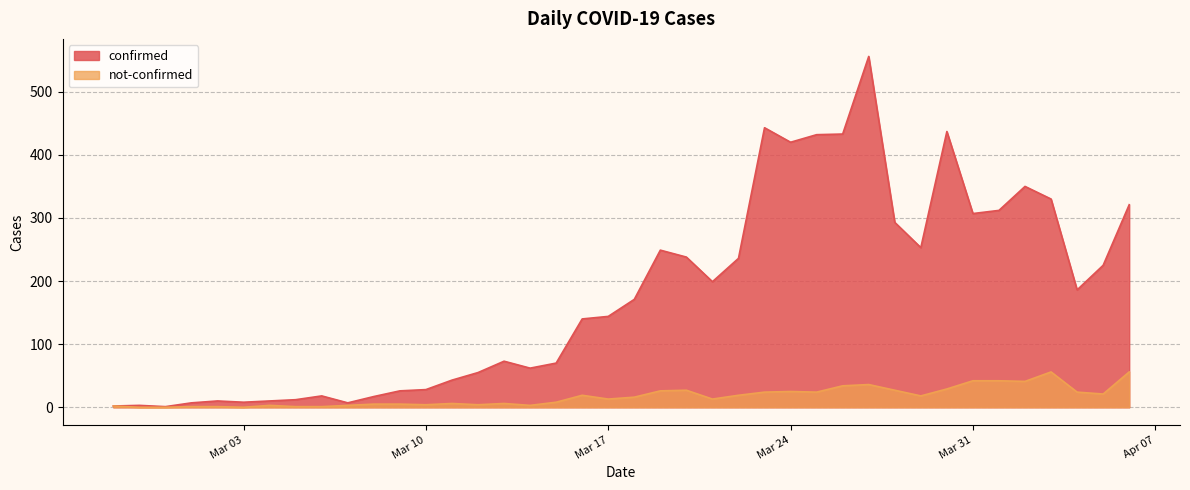

How many distinct data groups are displayed?

2